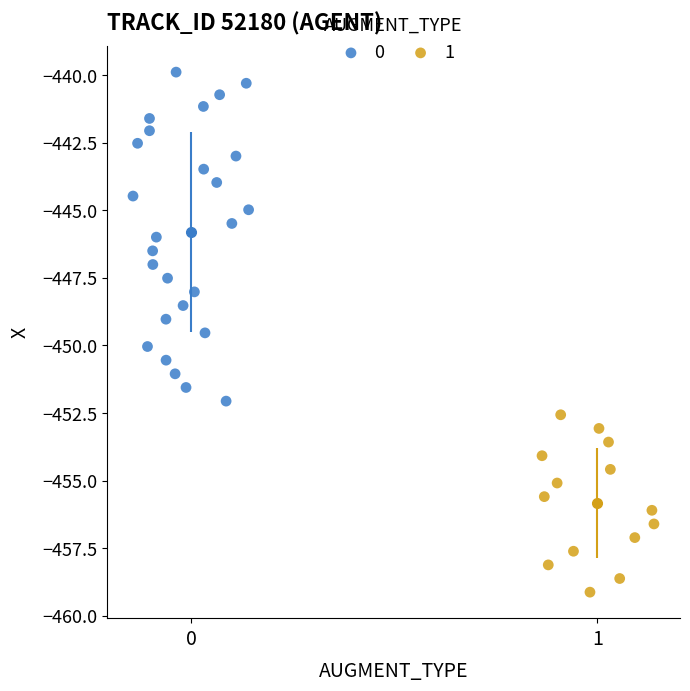

Which series contains the lowest Y value?

1